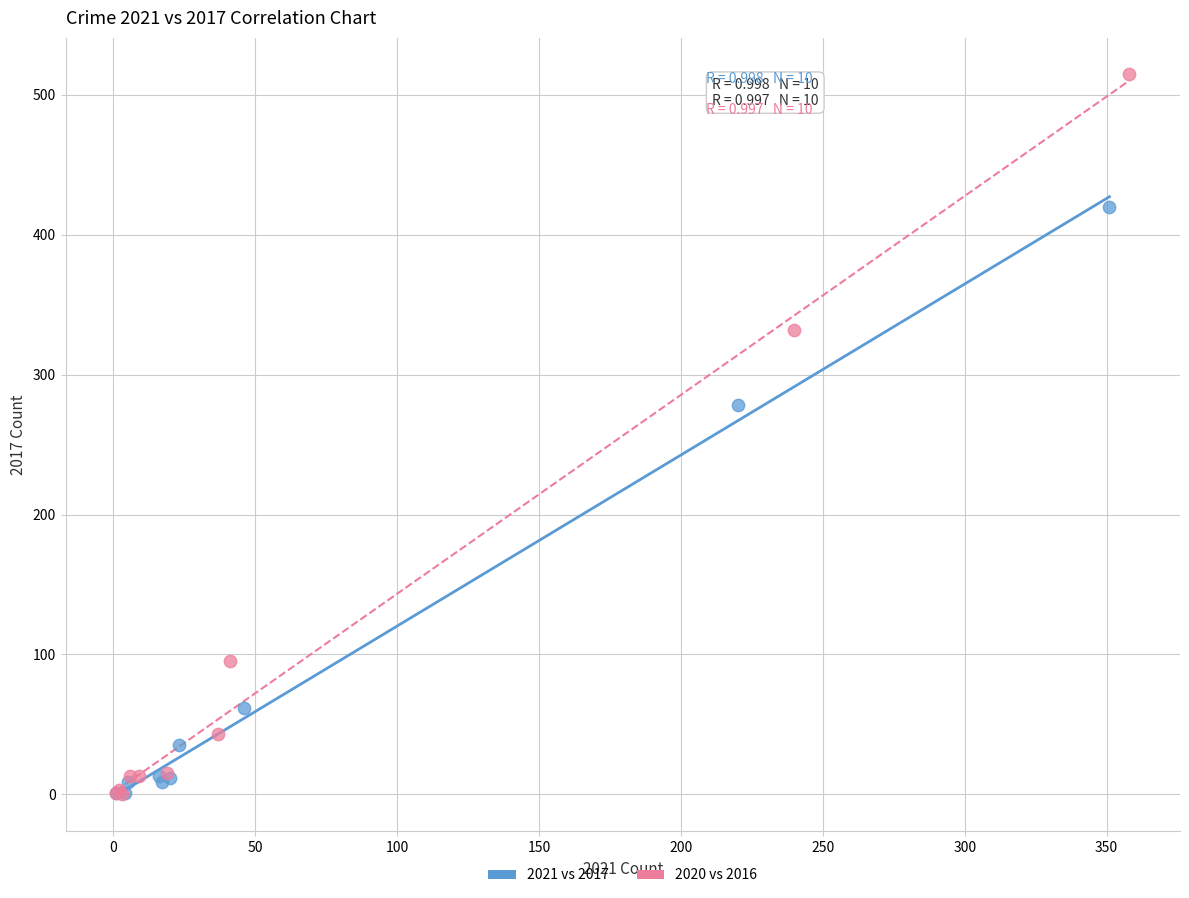

Which series has the widest spread of Y values?

2020 vs 2016